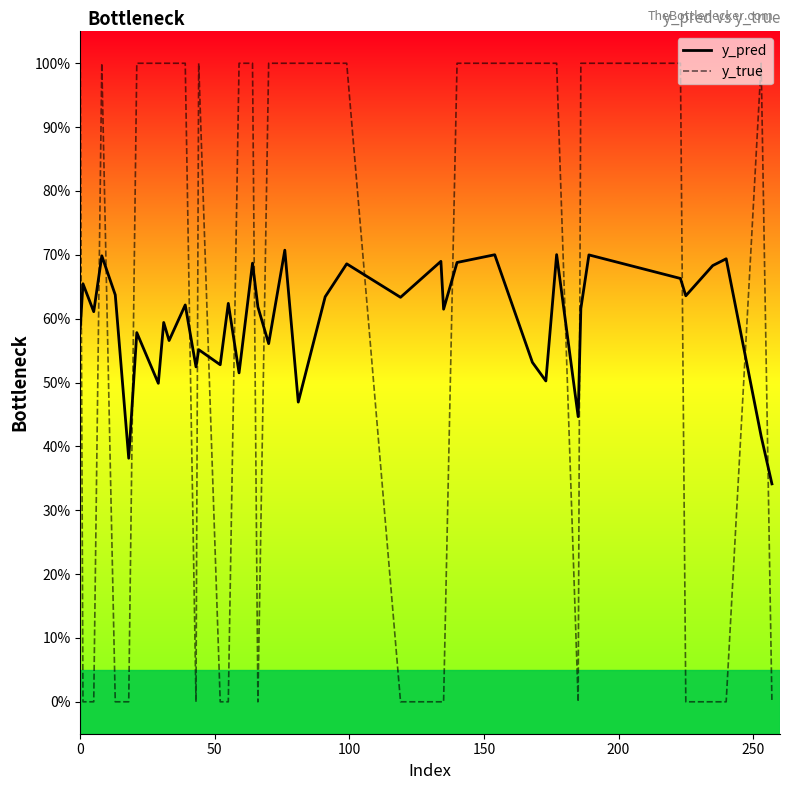

Does the chart display data point markers on the line(s)?

No